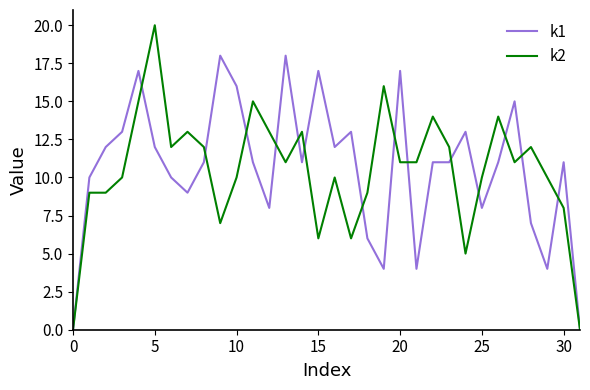

Which series has the largest range (max minus min)?

k2